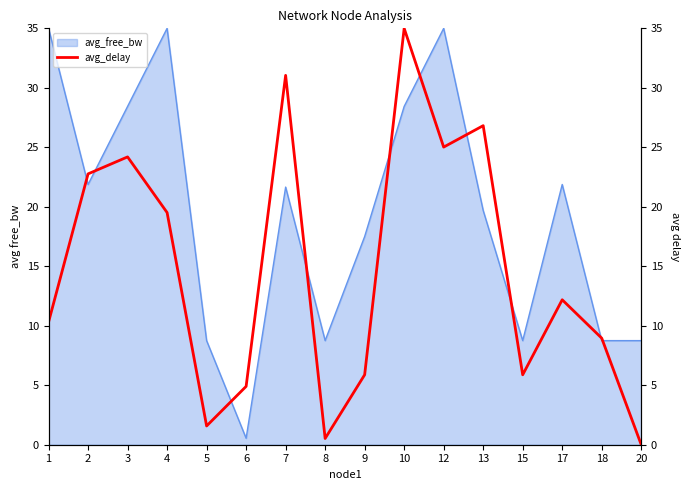

How many values are below 12?

8